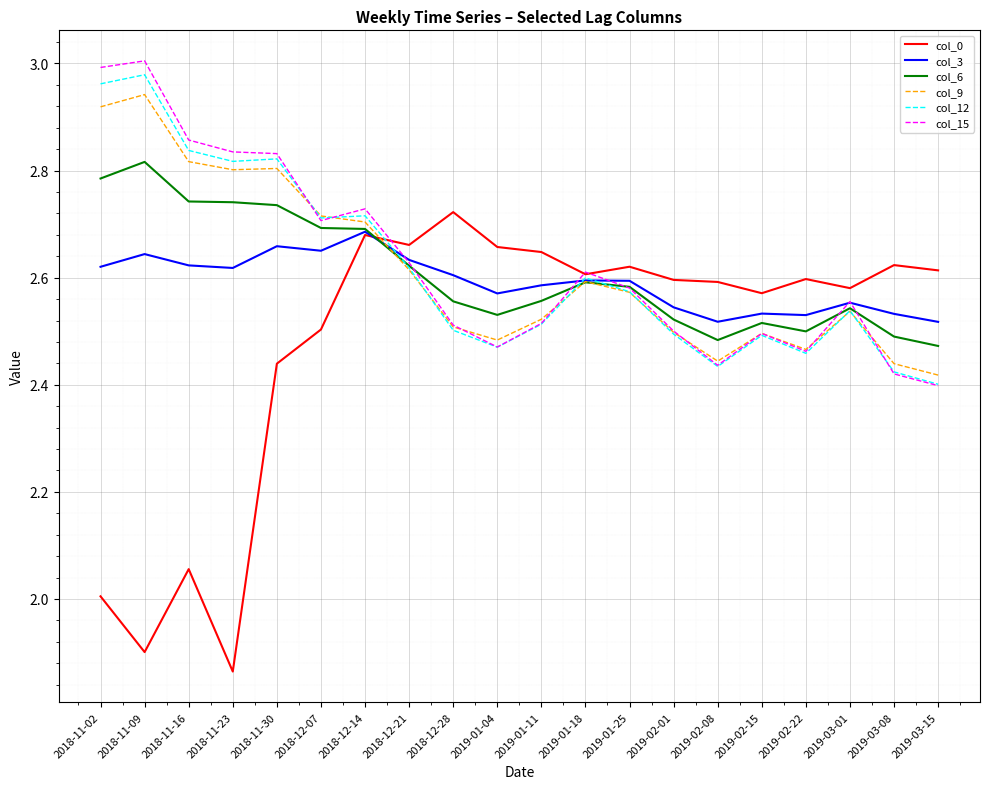

What is the sum of the col_3 values at 2019-01-04 and 2019-02-08?

5.1